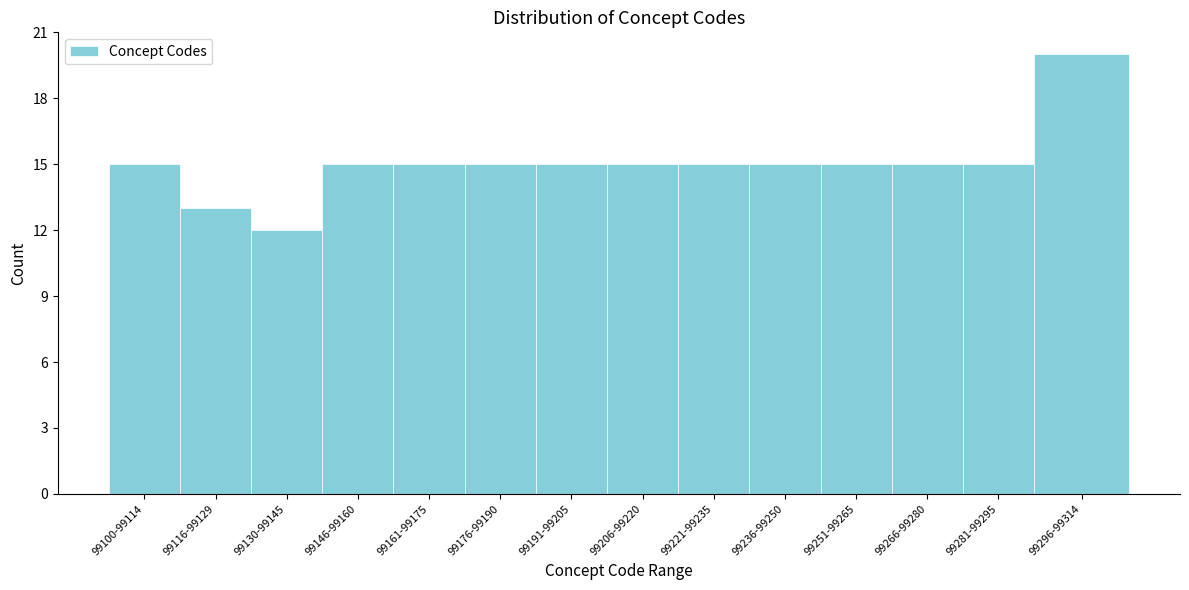

Reading right to left, extract all data points from this chart.

99296-99314=20	99281-99295=15	99266-99280=15	99251-99265=15	99236-99250=15	99221-99235=15	99206-99220=15	99191-99205=15	99176-99190=15	99161-99175=15	99146-99160=15	99130-99145=12	99116-99129=13	99100-99114=15